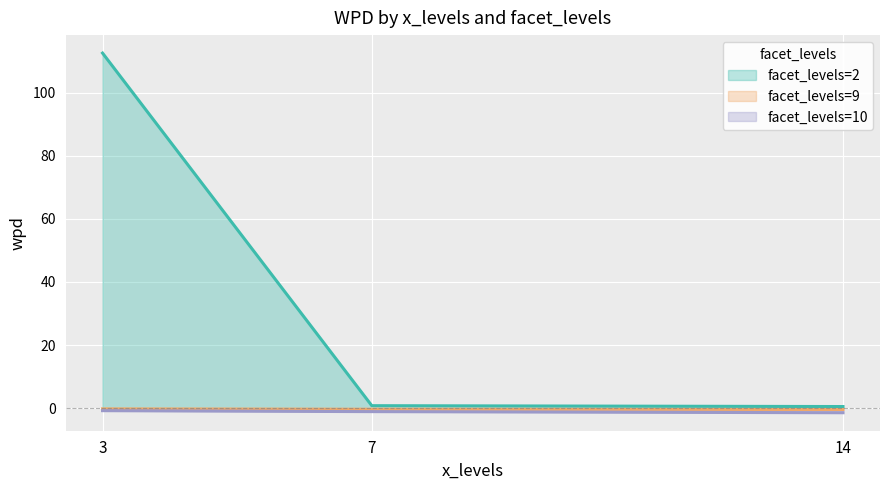

What is the sum of the facet_levels=9 values at 7 and 14?

-0.7